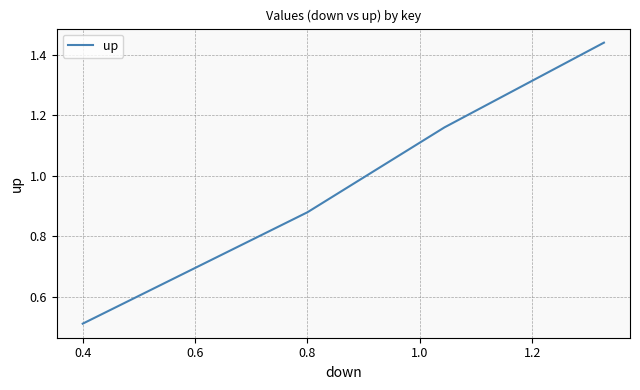

How many lines are shown in the chart?

1